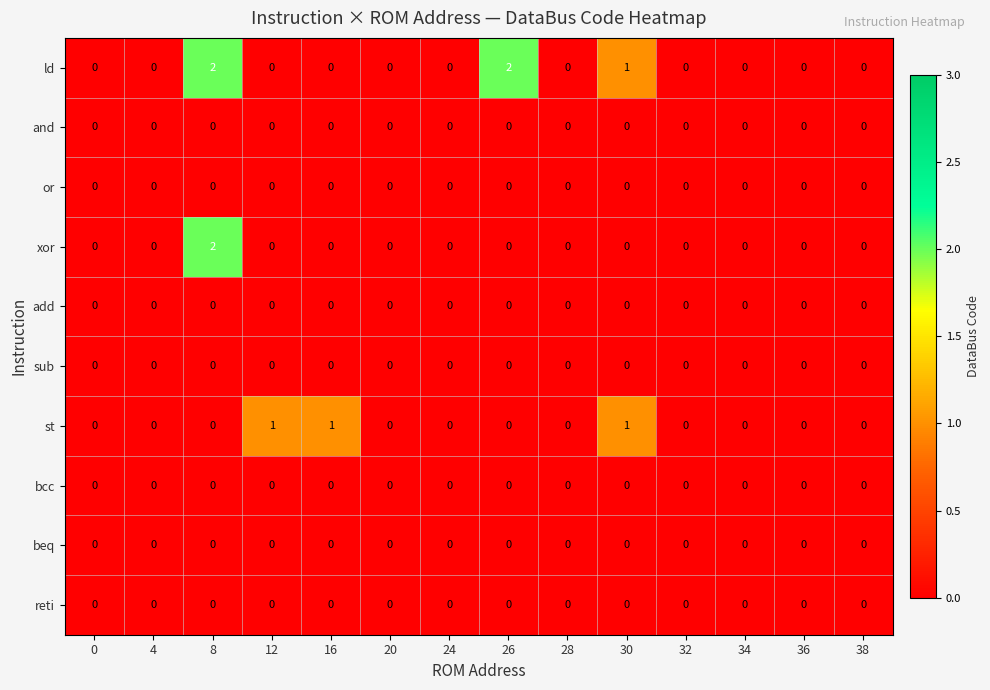

True or false: ld has a value of 0 at 20.

True